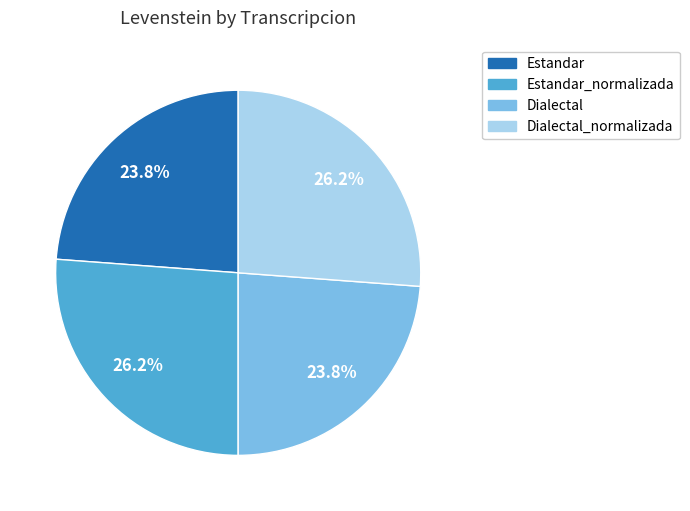

Does Dialectal account for over 50% of the chart?

No